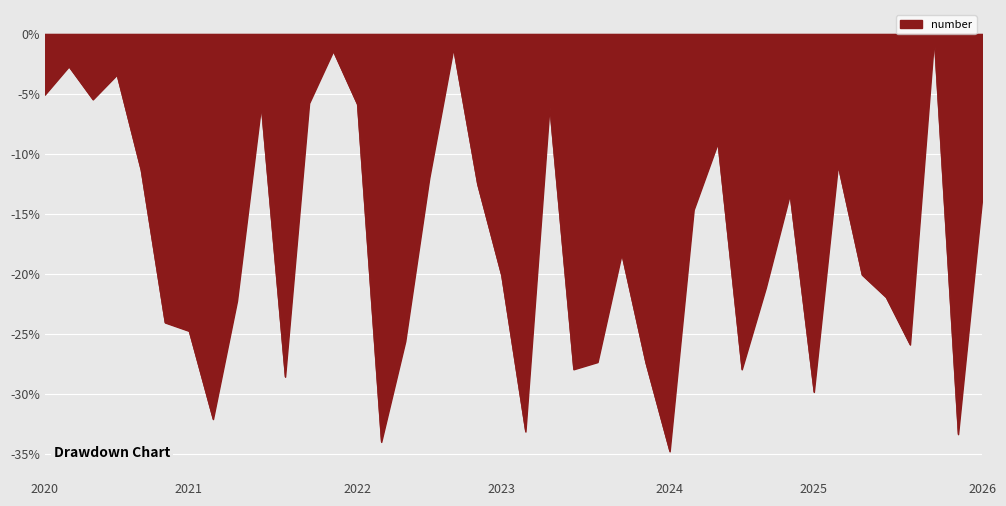

How many series are shown in this chart?

1